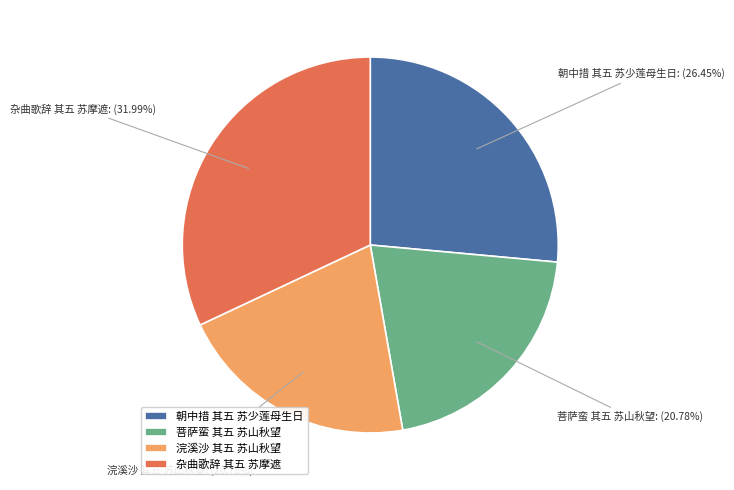

What is the largest slice in the pie chart?

杂曲歌辞 其五 苏摩遮